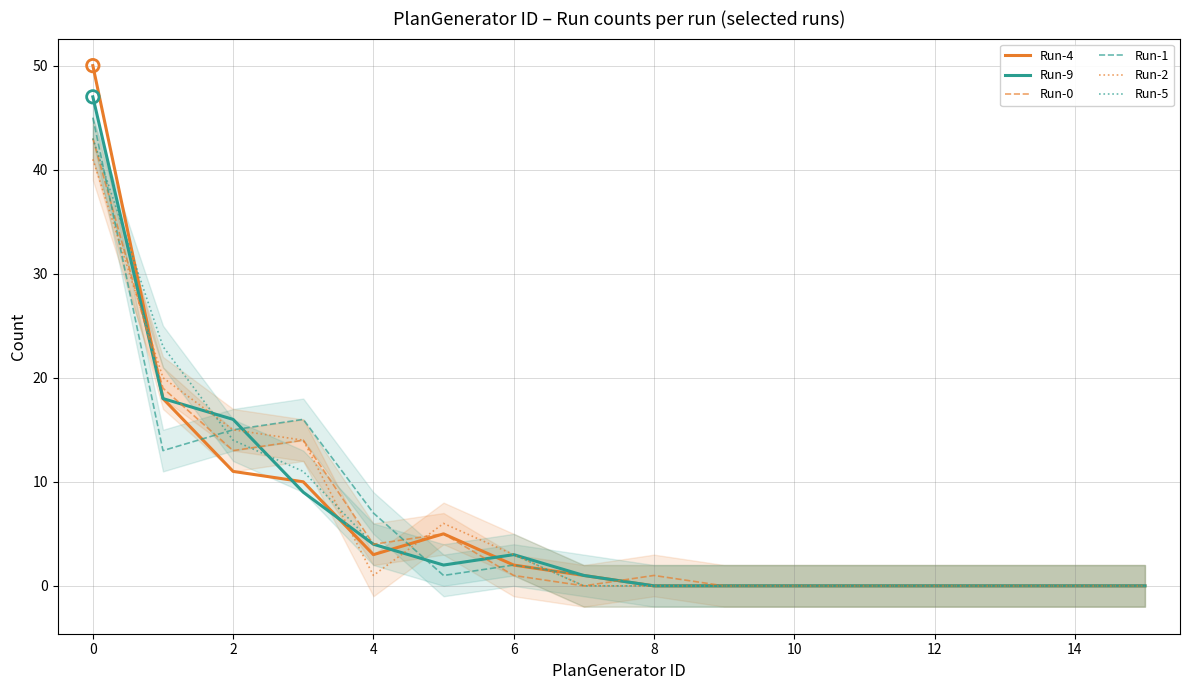

What is the total value across all series at 2?

84